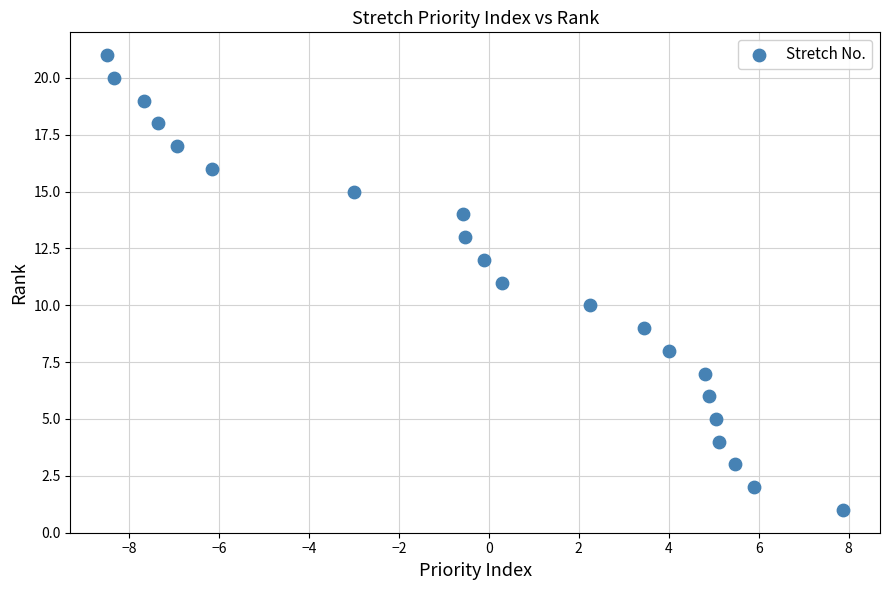

What is the range of Y values (max minus min)?

20